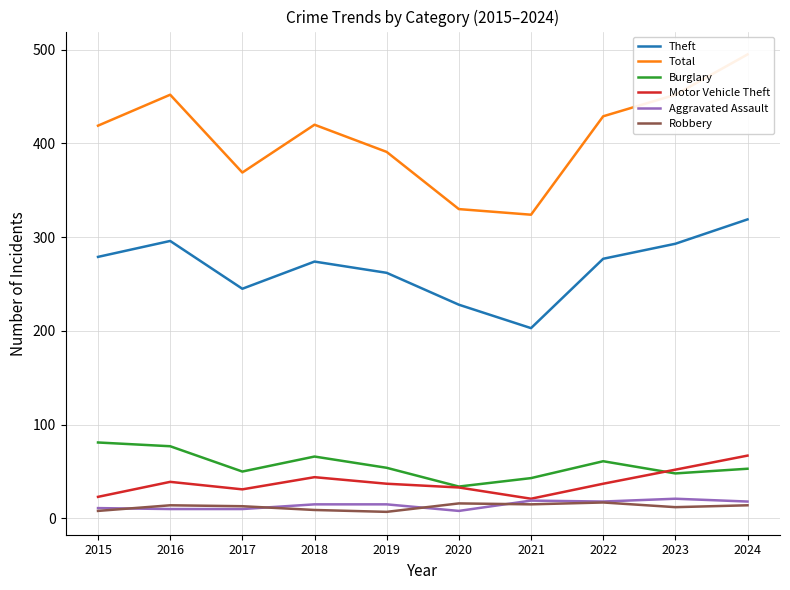

Reading right to left, transcribe all the data shown in this chart.

Theft: 2024=319	2023=293	2022=277	2021=203	2020=228	2019=262	2018=274	2017=245	2016=296	2015=279
Total: 2024=495	2023=452	2022=429	2021=324	2020=330	2019=391	2018=420	2017=369	2016=452	2015=419
Burglary: 2024=53	2023=48	2022=61	2021=43	2020=34	2019=54	2018=66	2017=50	2016=77	2015=81
Motor Vehicle Theft: 2024=67	2023=52	2022=37	2021=21	2020=33	2019=37	2018=44	2017=31	2016=39	2015=23
Aggravated Assault: 2024=18	2023=21	2022=18	2021=19	2020=8	2019=15	2018=15	2017=10	2016=10	2015=11
Robbery: 2024=14	2023=12	2022=17	2021=15	2020=16	2019=7	2018=9	2017=13	2016=14	2015=8